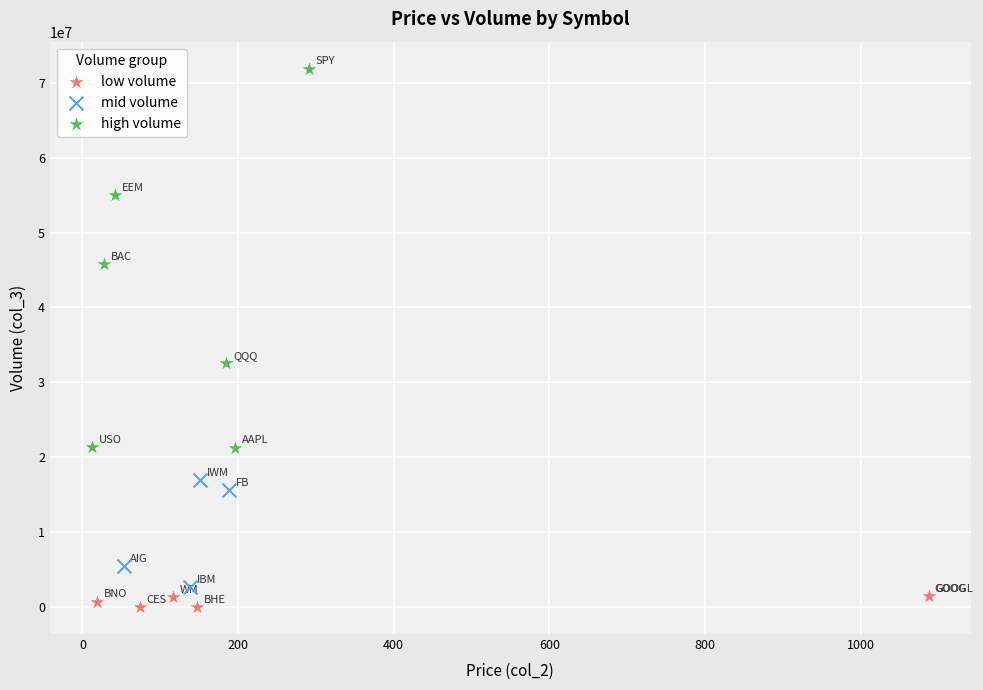

Which series has the largest Y range (max minus min)?

high volume